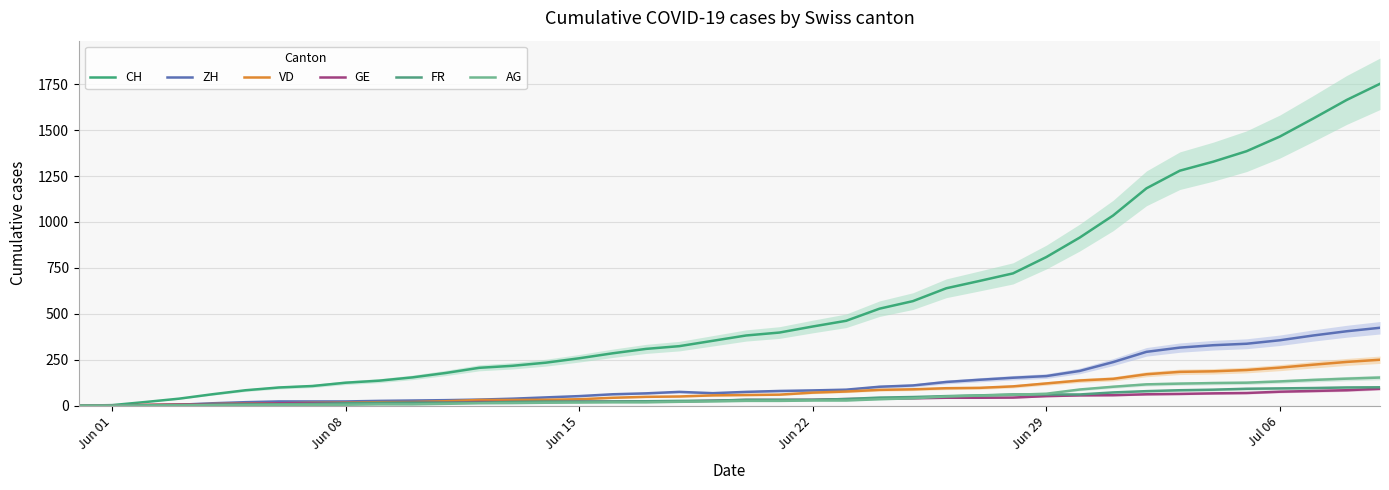

Reading right to left, what are all the values shown in this chart?

CH: 1752	1664	1563	1465	1385	1328	1279	1183	1035	915	809	720	679	639	569	528	462	431	398	382	353	324	309	285	258	234	217	206	178	154	136	125	107	99	84	62	38	20	3	0
ZH: 424	405	382	356	337	329	316	293	237	189	161	152	141	129	110	103	87	83	80	75	68	75	67	62	52	45	38	33	30	28	26	23	23	23	19	13	5	2	0	0
VD: 250	238	223	207	194	187	184	171	146	137	121	105	97	95	89	86	77	71	60	58	56	50	48	43	35	32	31	31	24	20	19	16	15	13	11	9	6	4	0	0
GE: 92	84	80	76	69	67	64	62	57	56	52	44	43	43	40	38	36	32	31	31	27	23	23	22	22	20	20	20	16	16	14	14	13	13	10	8	6	4	1	0
FR: 100	99	96	94	92	87	84	79	72	61	61	61	56	52	47	44	36	32	32	32	27	26	24	23	22	22	20	16	16	16	15	13	9	7	7	5	3	2	0	0
AG: 153	147	140	132	125	123	120	116	103	88	65	59	55	50	40	35	28	28	26	26	23	21	18	18	17	16	14	13	10	7	7	5	5	5	3	3	1	0	0	0